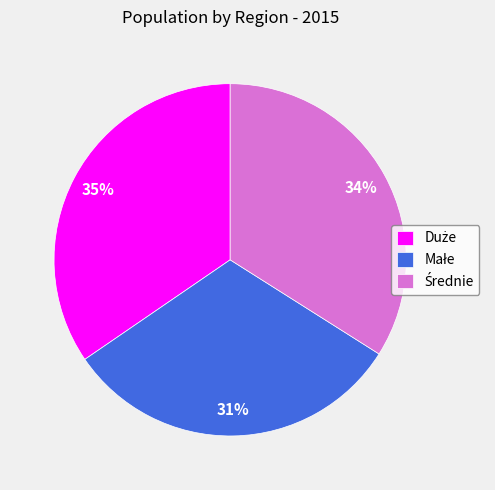

Is there any slice that represents more than half of the pie?

No